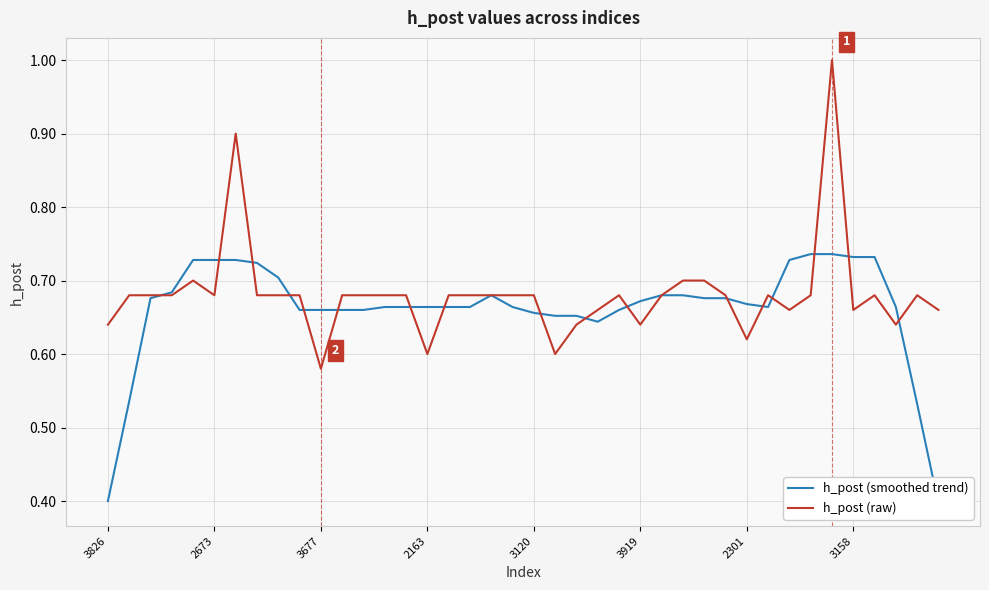

After their last crossing, which series has the higher values: h_post (smoothed trend) or h_post (raw)?

h_post (raw)